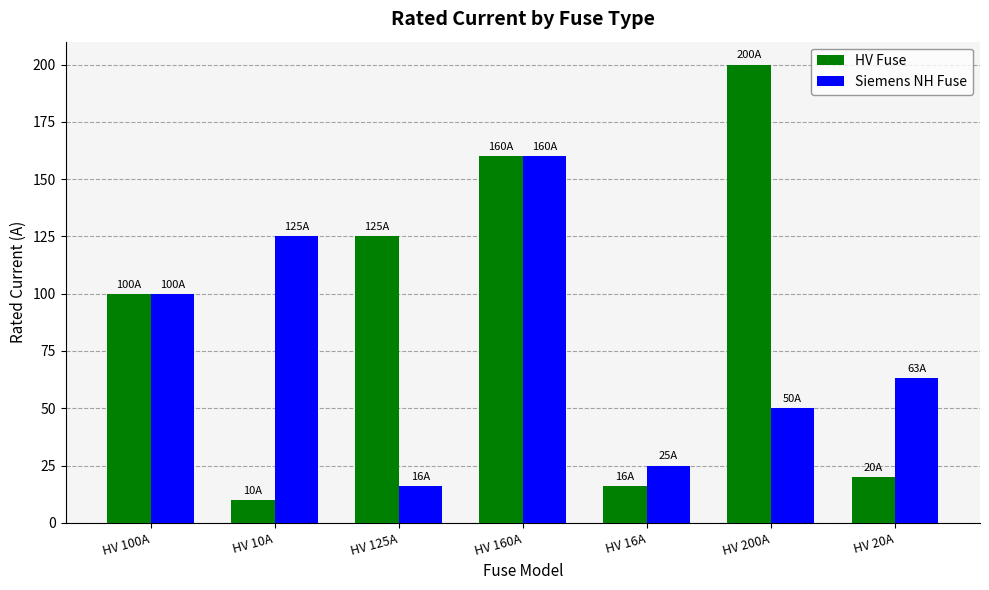

Which series has the widest spread of values?

HV Fuse